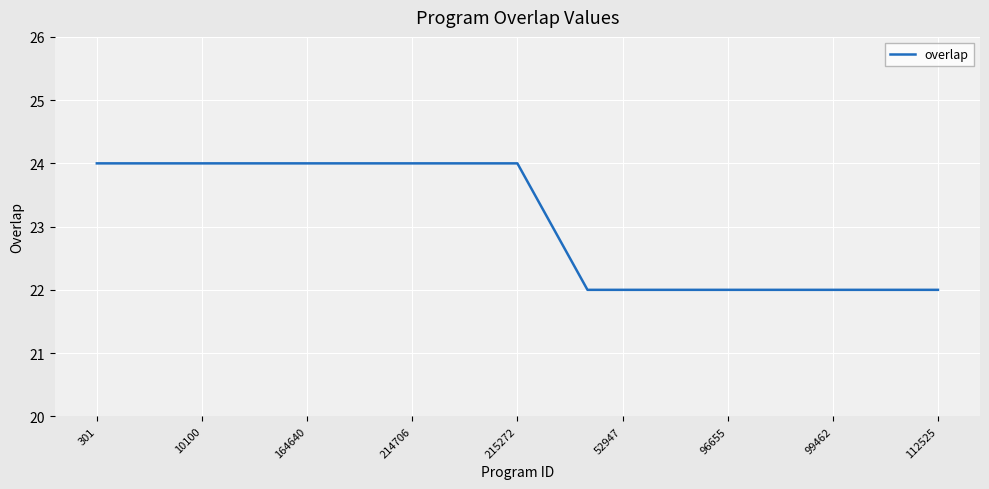

How many values are between 22 and 24?

25